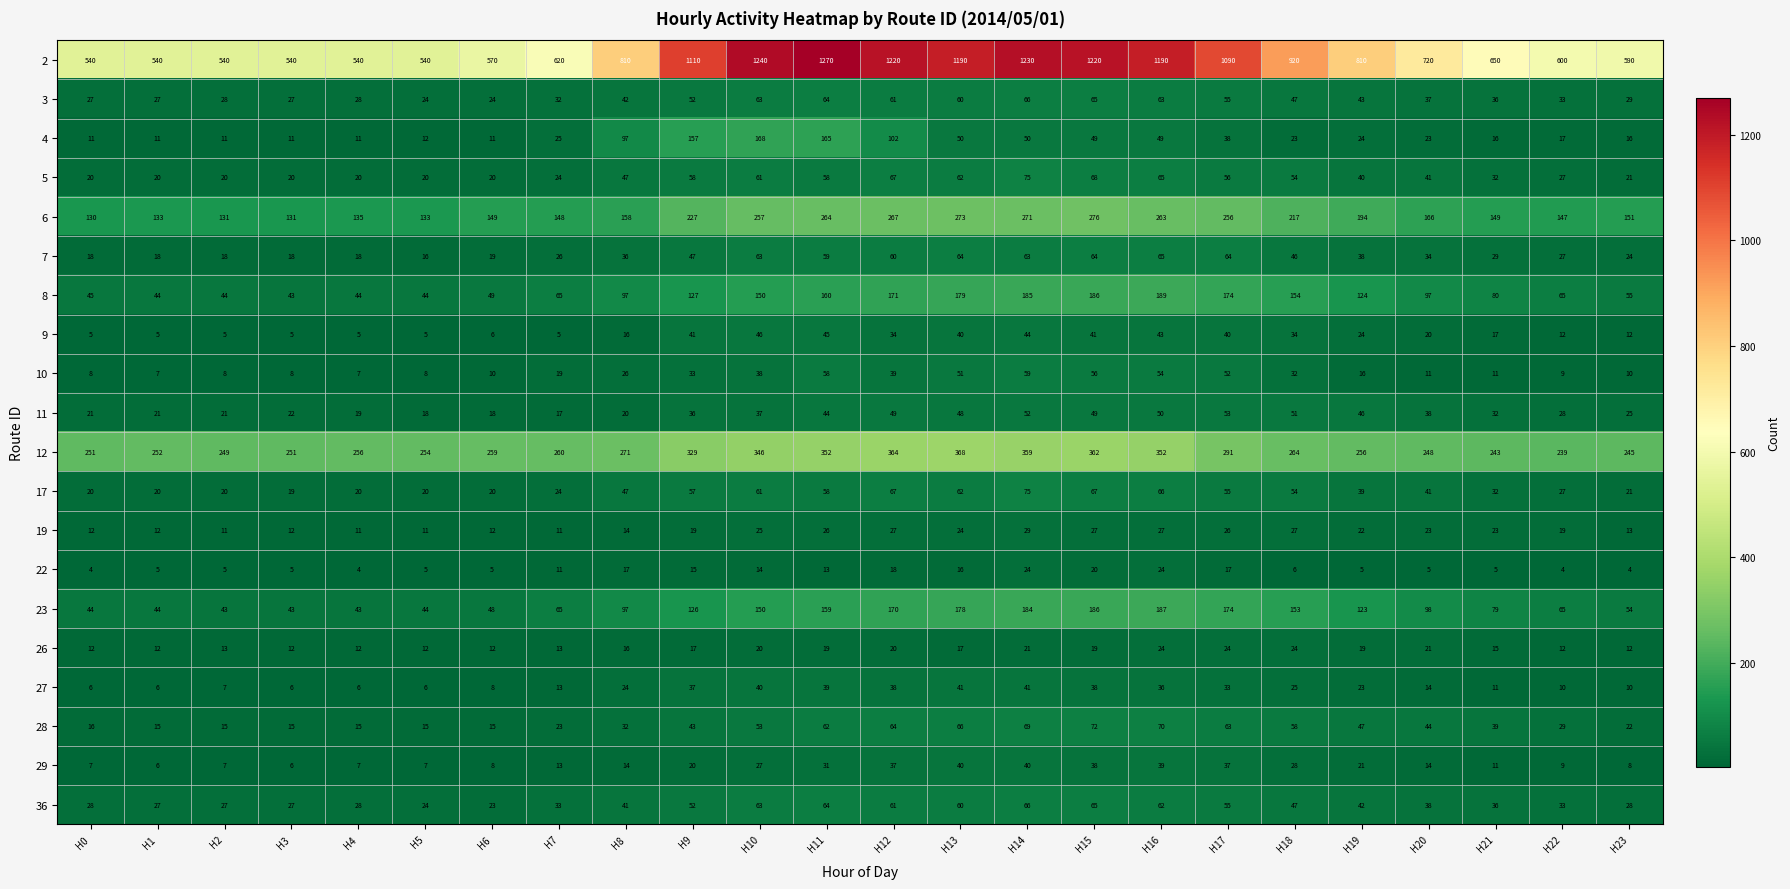

What is the approximate value of 2 at H8, to the nearest 50?

800